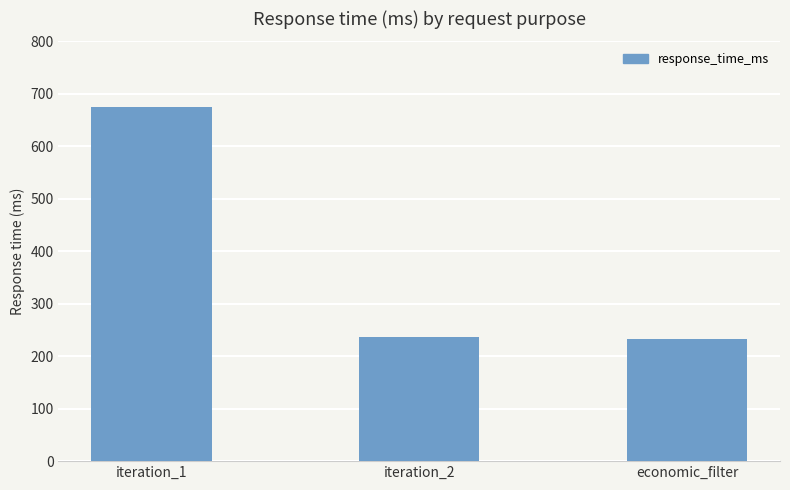

What is the average value?

381.5